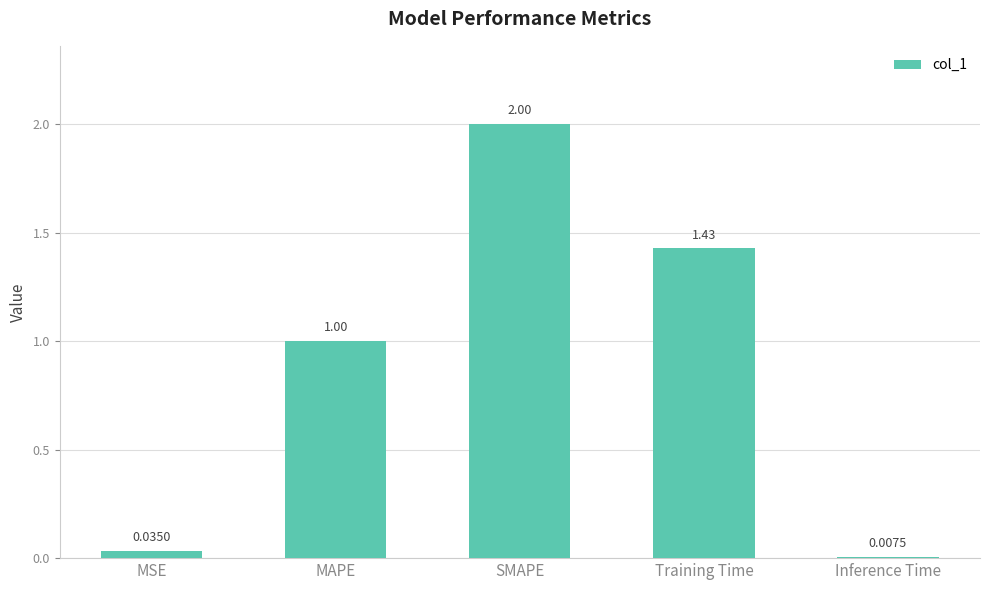

What is the label of the 4th bar from the left?

Training Time